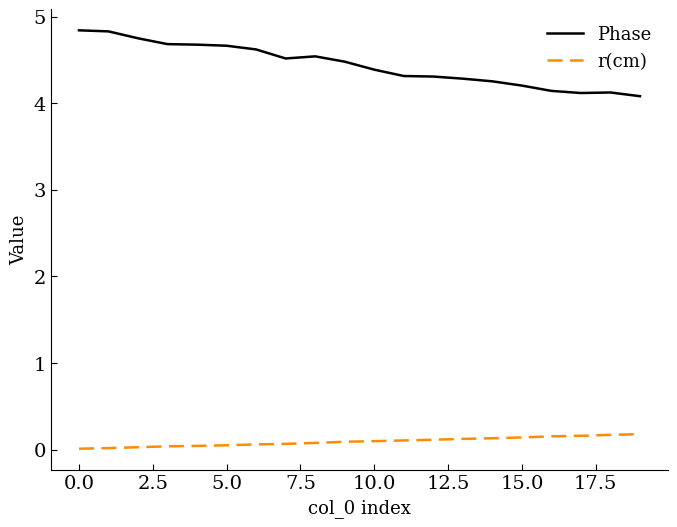

Which series has the largest range (max minus min)?

Phase